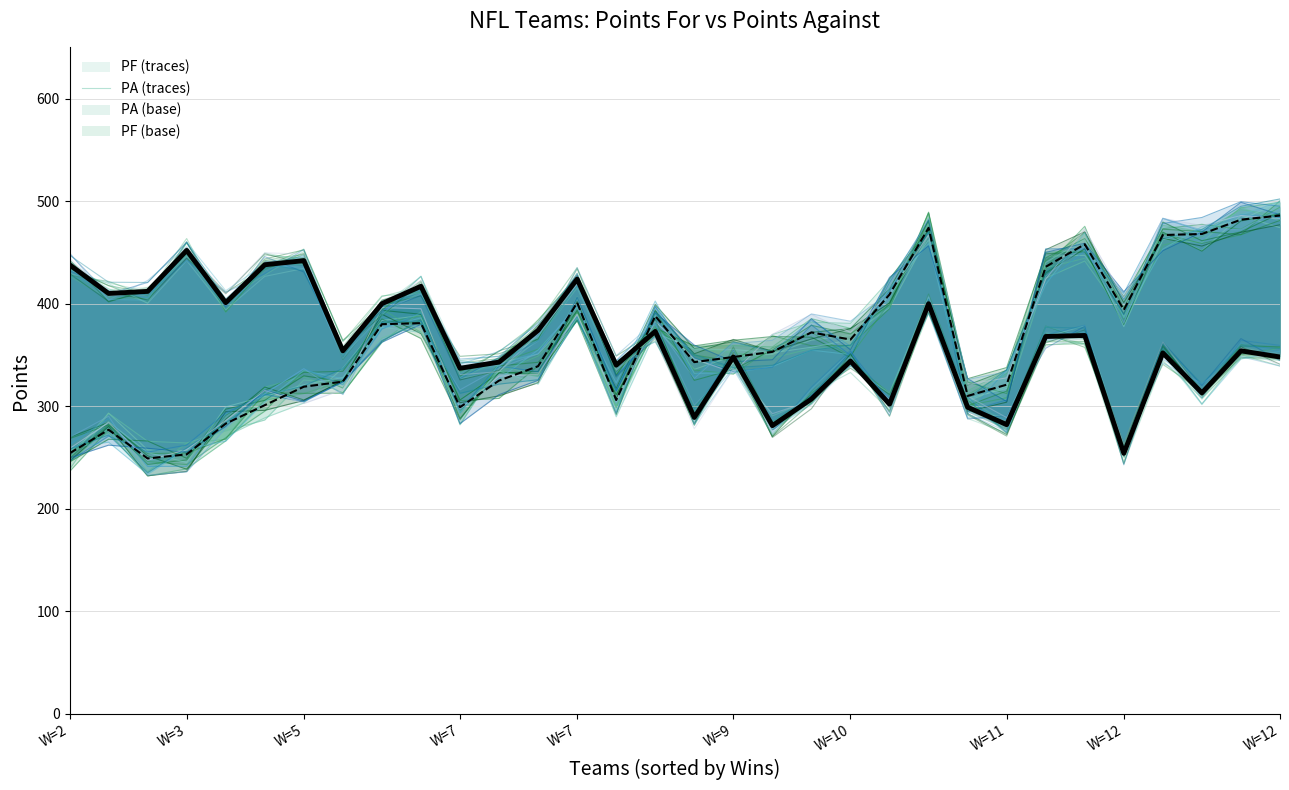

What is the total value across all series at W=5?

1505.9